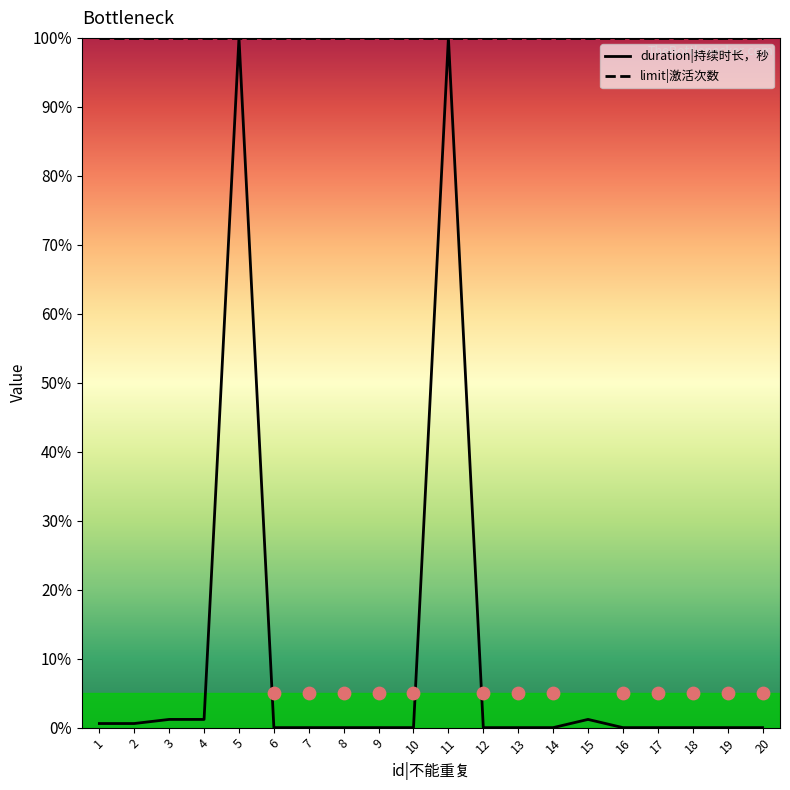

Which has a higher value, 4 or 11?

11